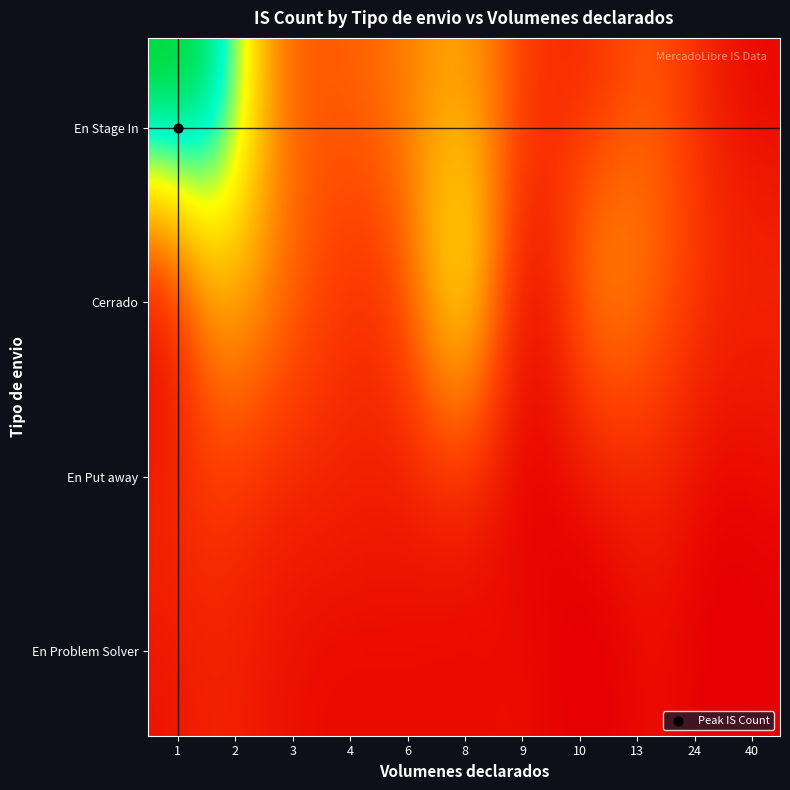

How many categories are shown in the chart?

11